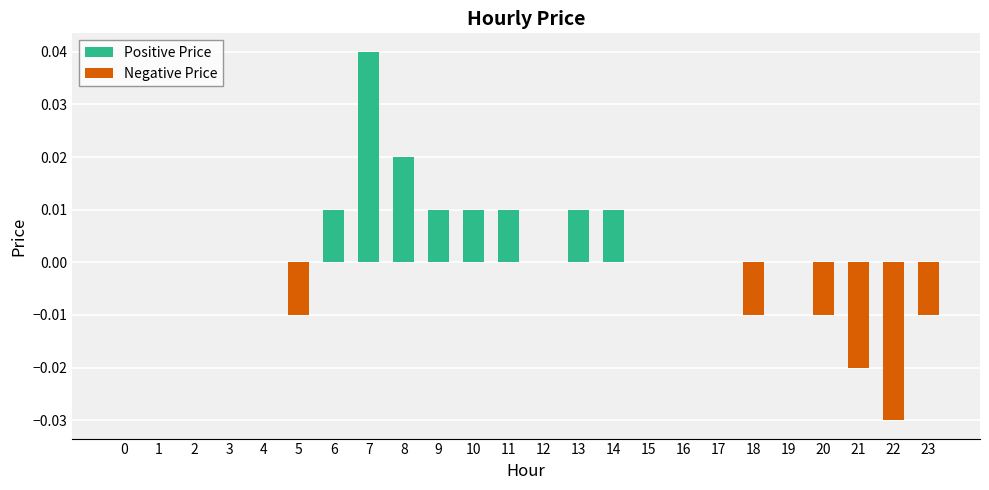

The value at 1 is 0.0. True or false?

True